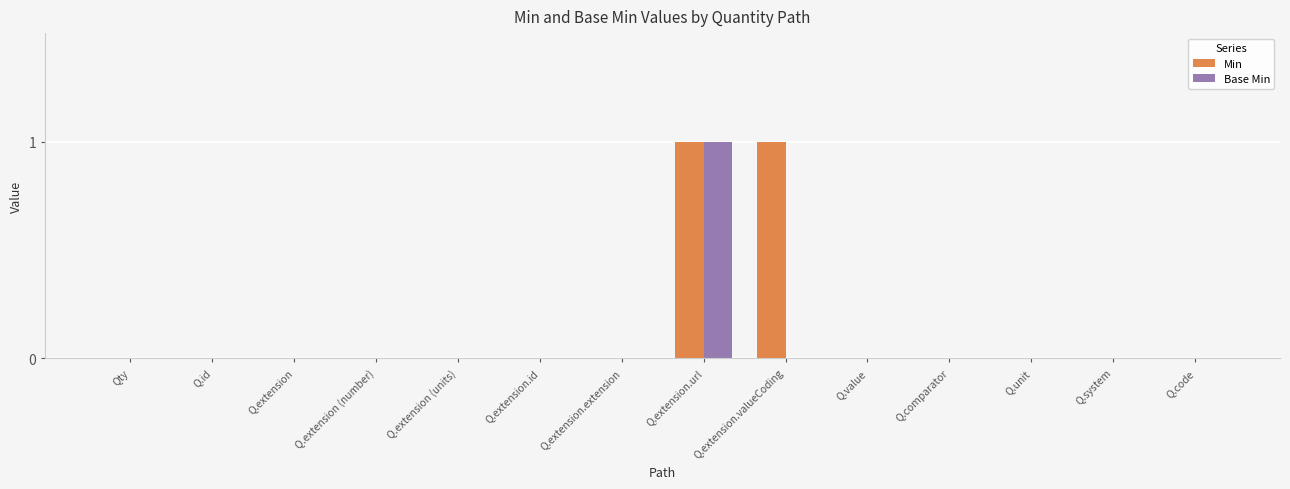

Is it true that Base Min equals 1 at Q.extension.extension?

False